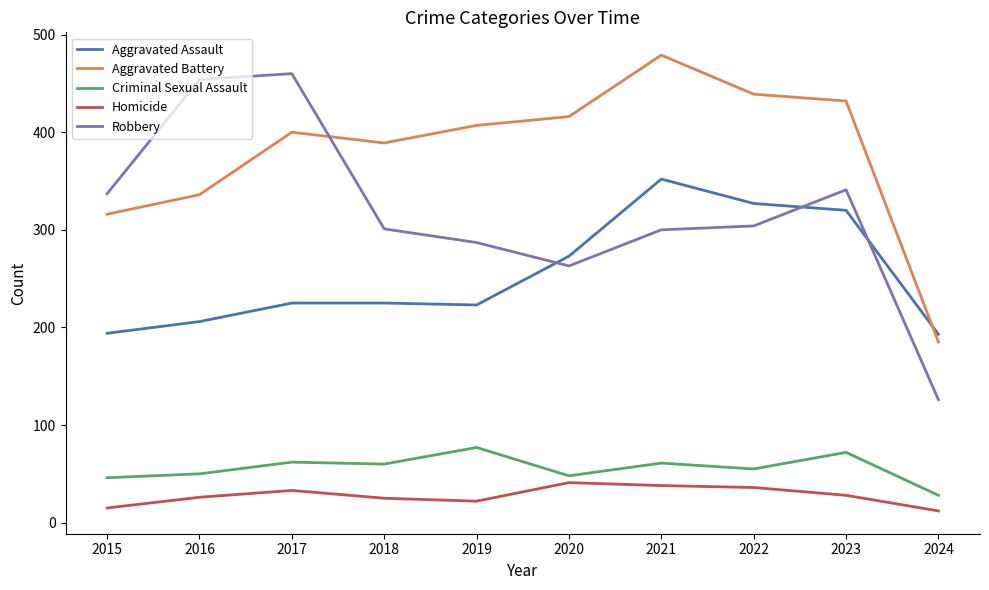

What is the total value across all series at 2024?

544